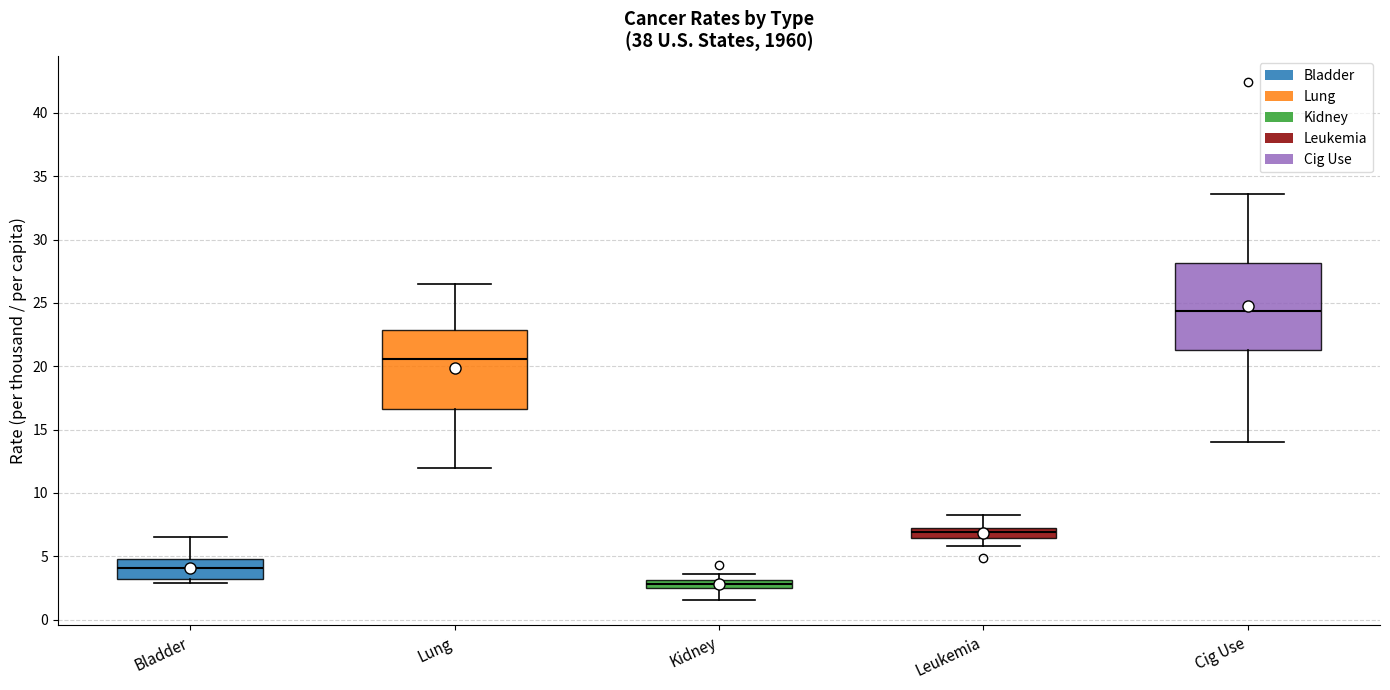

Where does the median line of the box for Cig Use sit on the y-axis? The values are not printed on the chart, so give them approximately, as read against the axis.

24.5